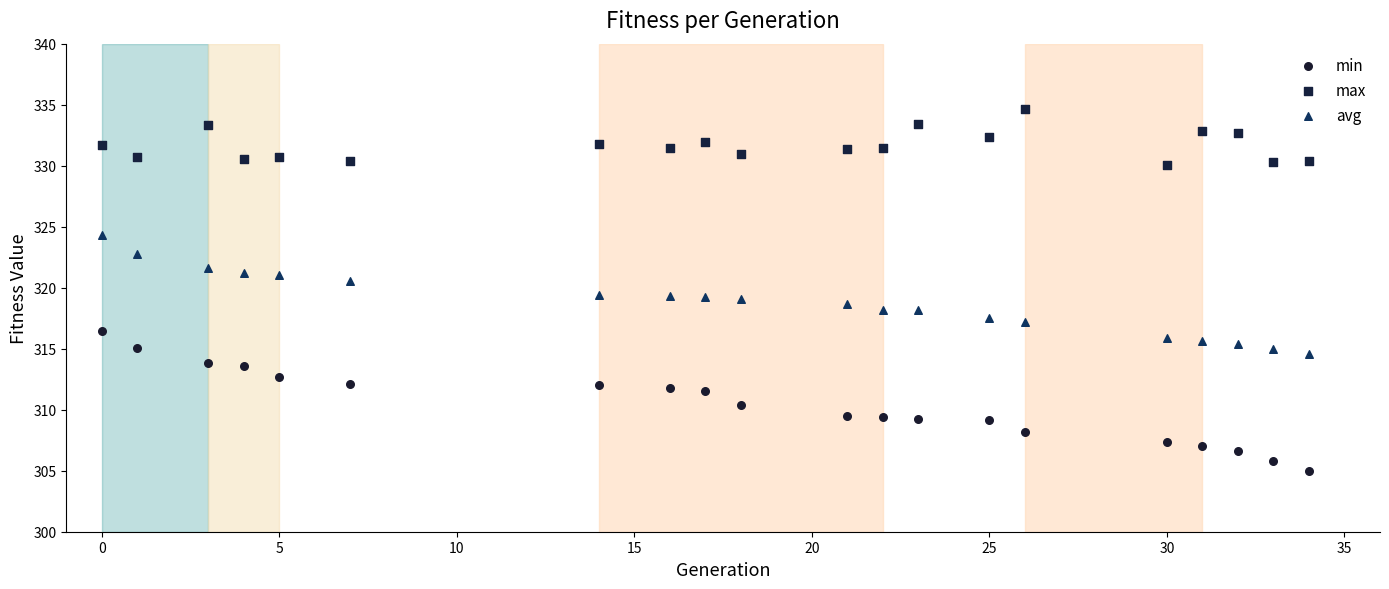

Across all data points, what is the range of X values (max minus min)?

34.0